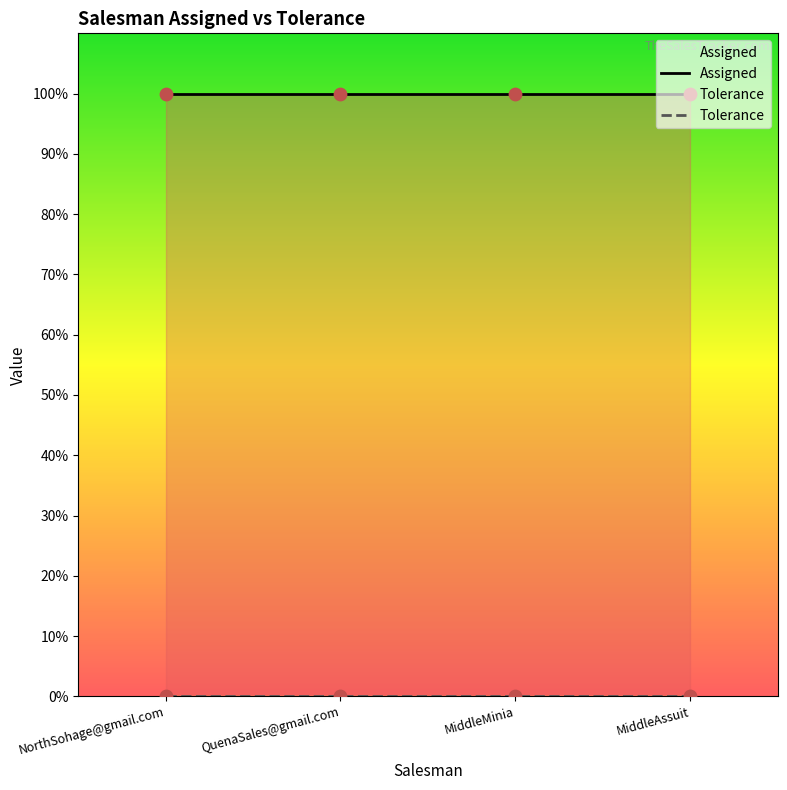

Which series reaches the maximum Y coordinate?

Assigned